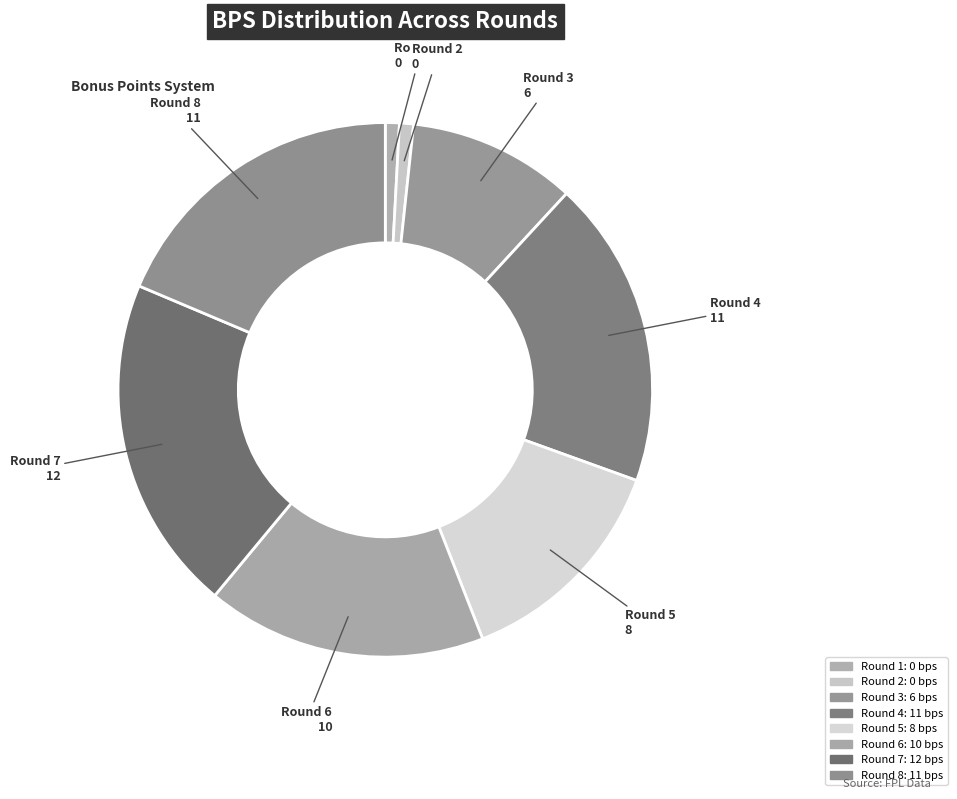

True or false: Round 4 accounts for 19% of the total.

True